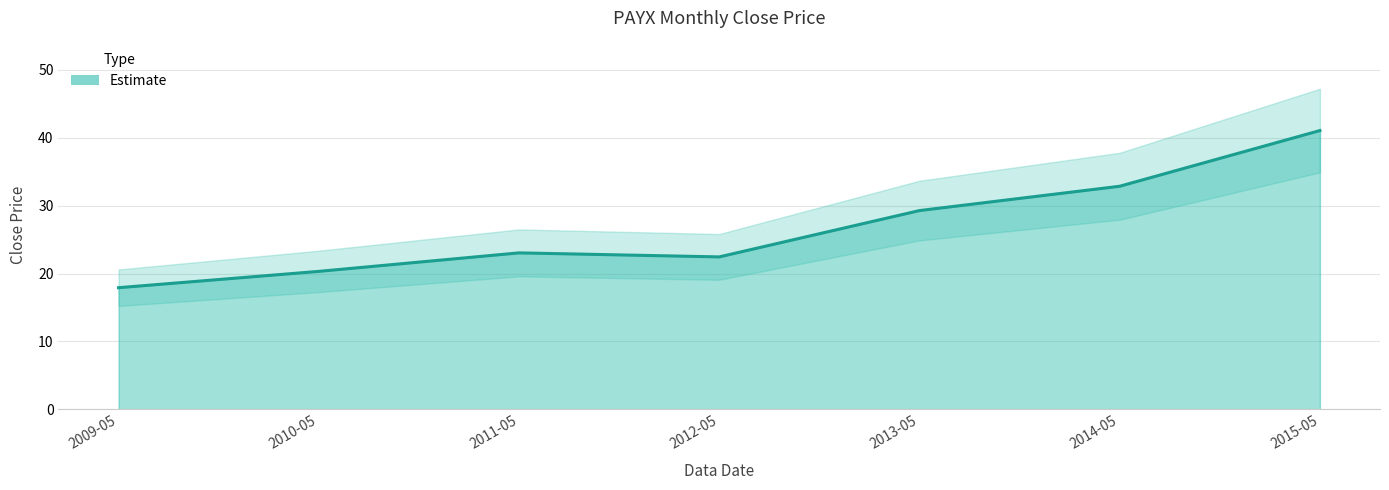

How many interior local peaks (higher than both neighbors) does the data have?

1